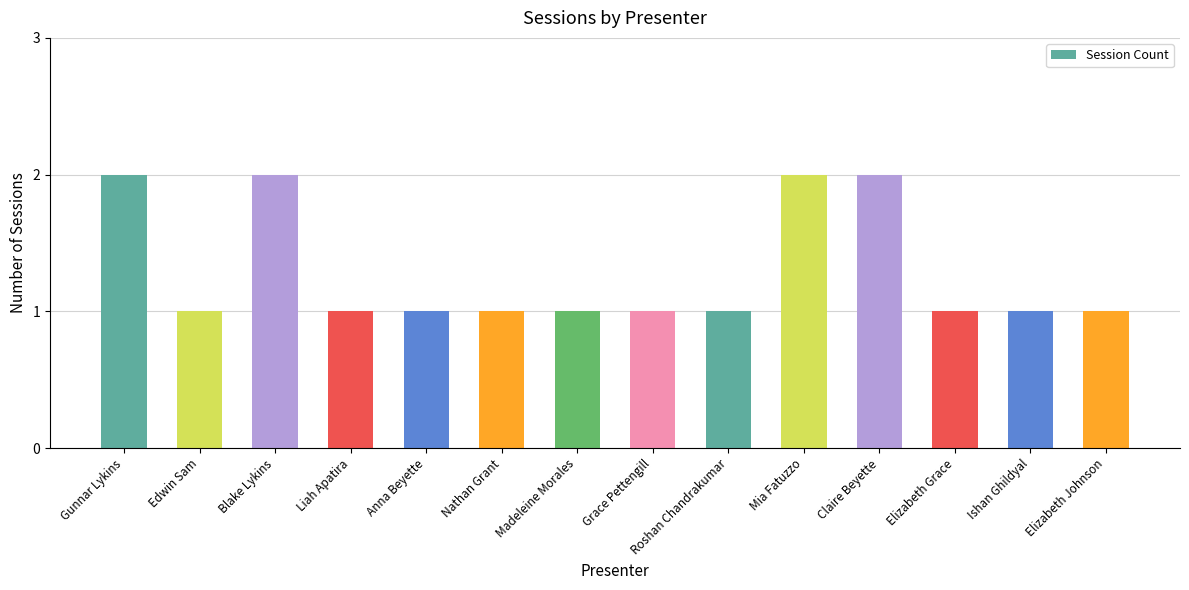

How many data points does each series have?

14